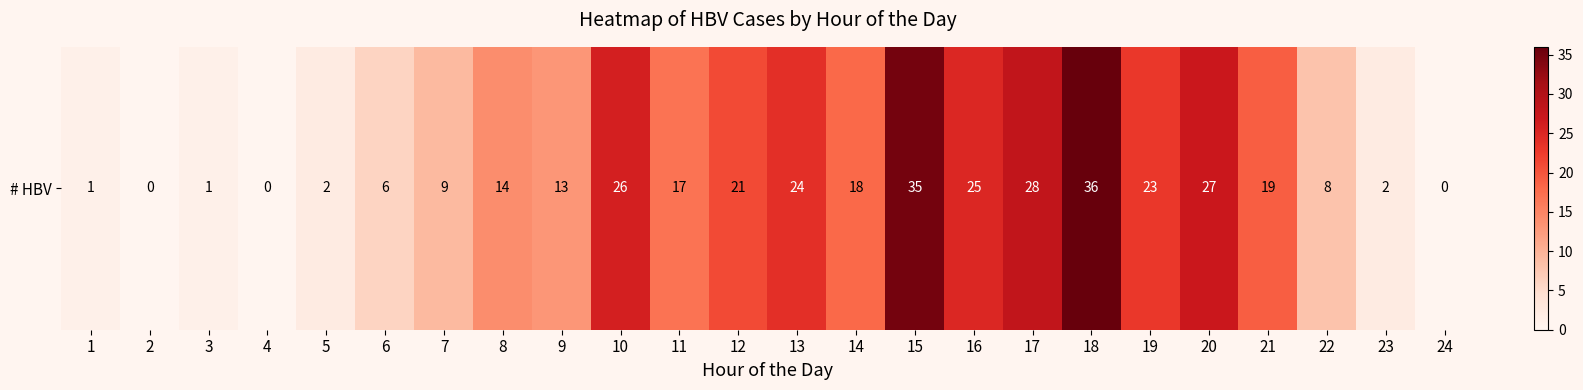

Is it true that the value at 9 is 6?

False